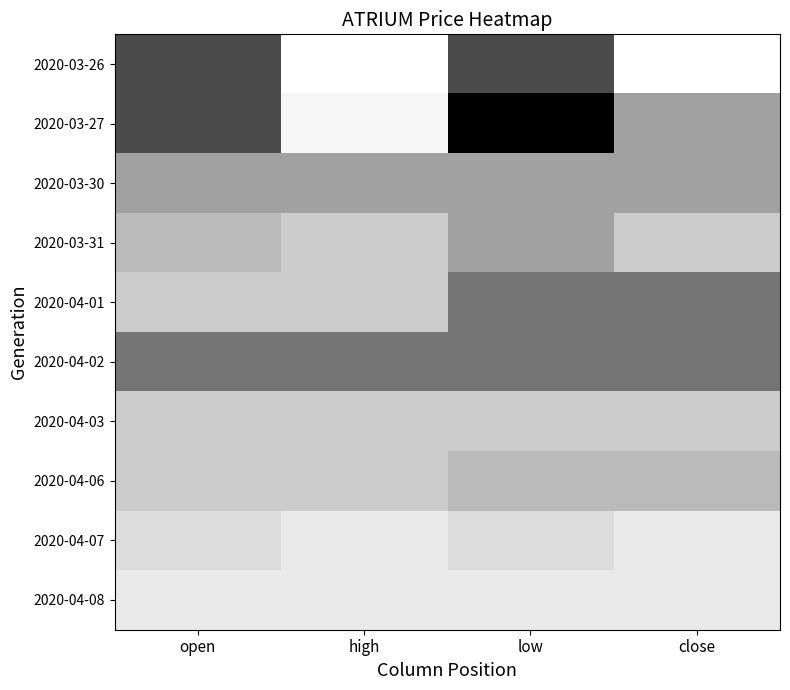

Which series has the largest range (max minus min)?

2020-03-27